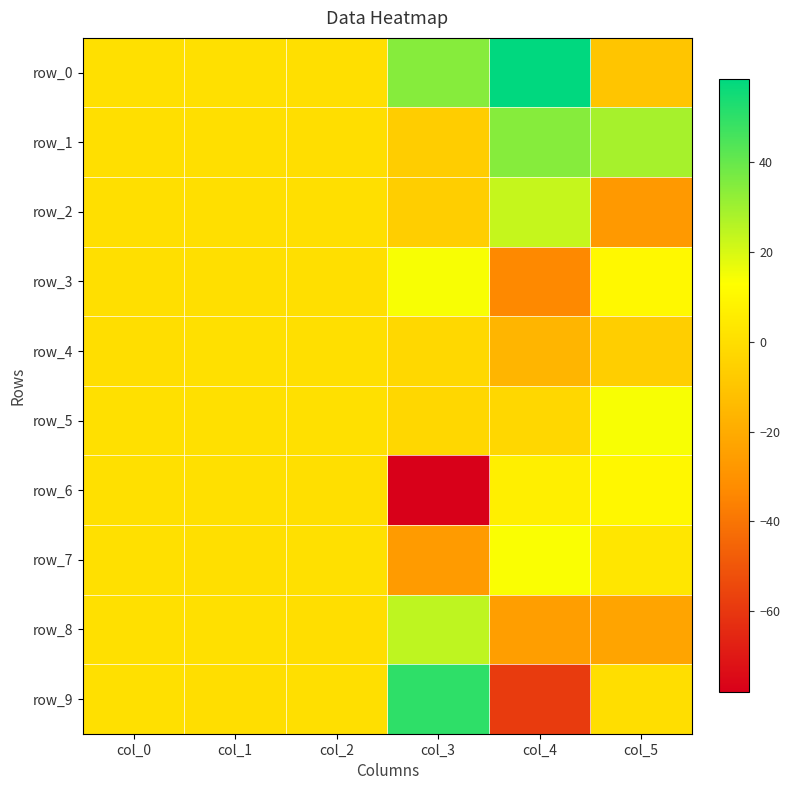

Rank the categories by row_0 value from highest to lowest.

col_4, col_3, col_1, col_0, col_2, col_5